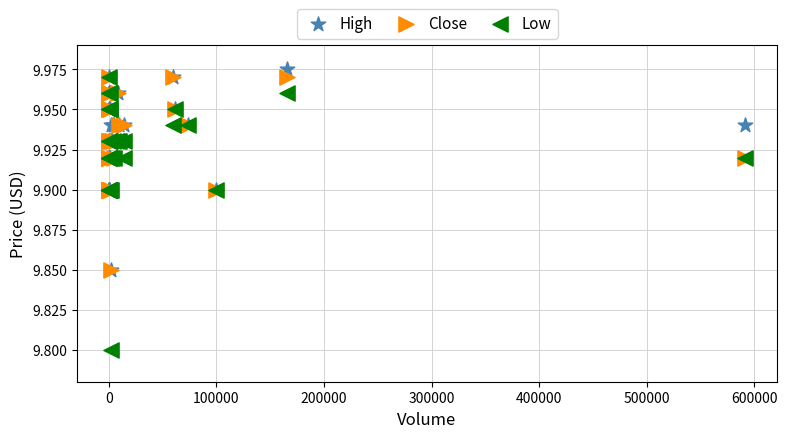

What are all the series names shown in the legend?

High, Close, Low